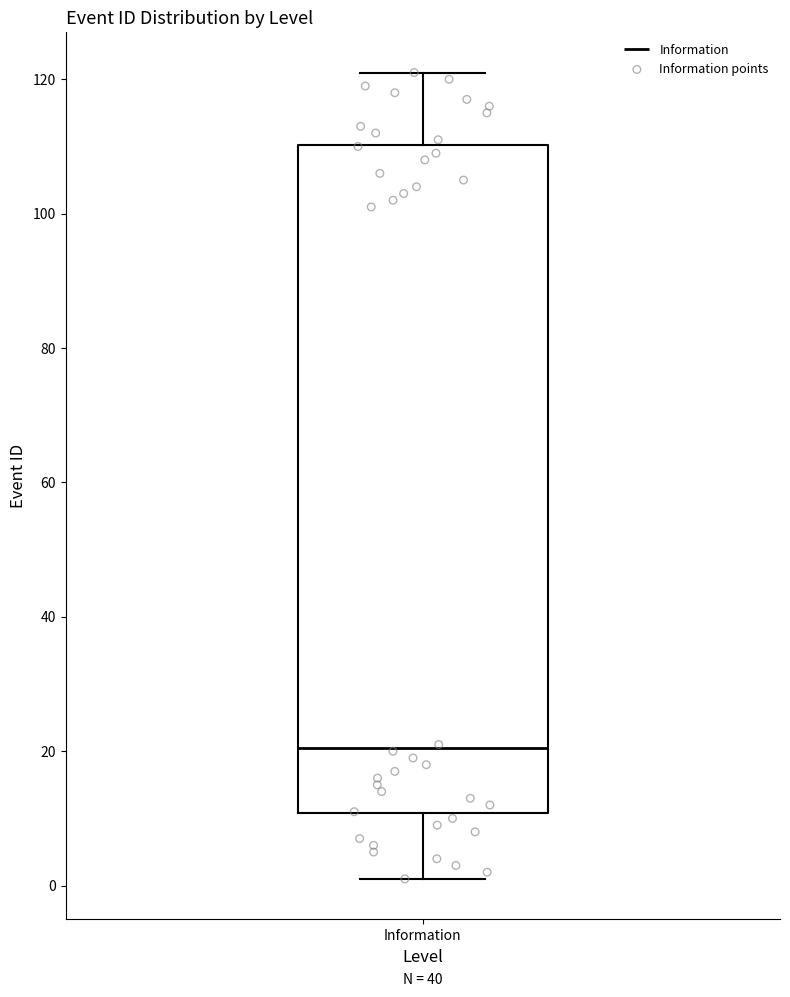

Transcribe this box plot: give where the median line is, the range the box spans, and where the two whiskers end, as read against the y-axis. The values are not printed on the chart, so give them approximately, as read against the axis.

median 20, box 10 to 110, whiskers 2 to 122